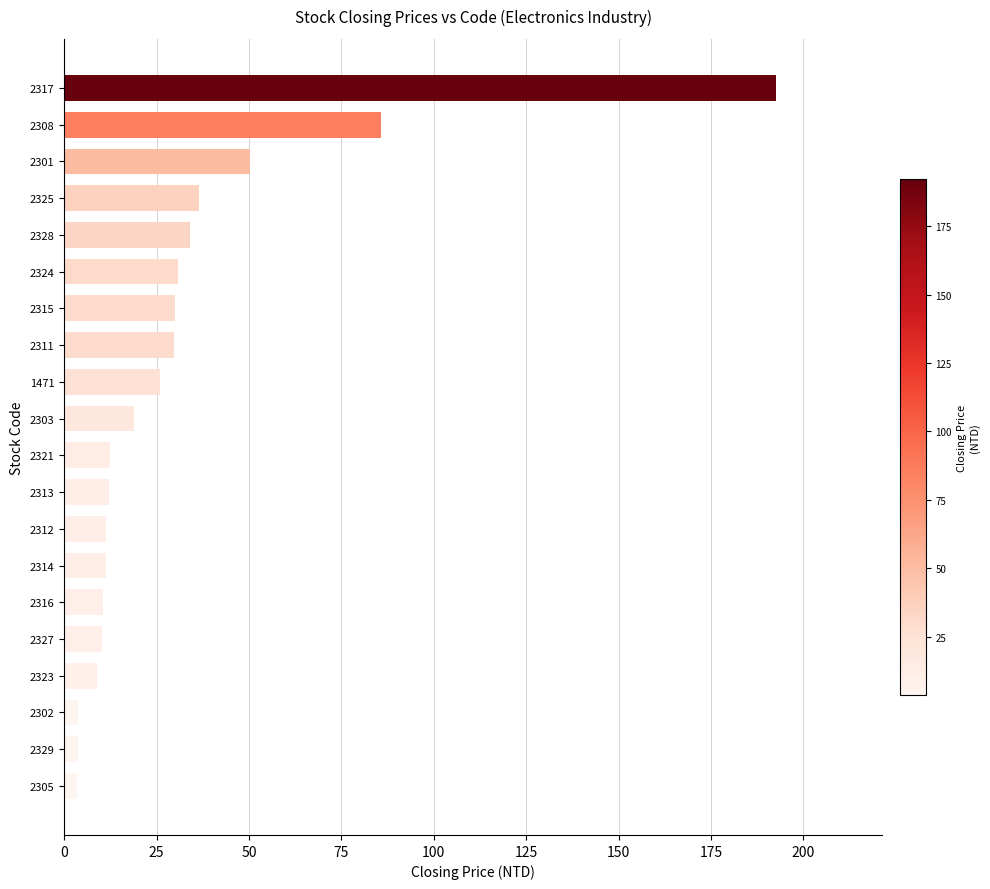

What is the difference between the maximum and second lowest values?

188.8